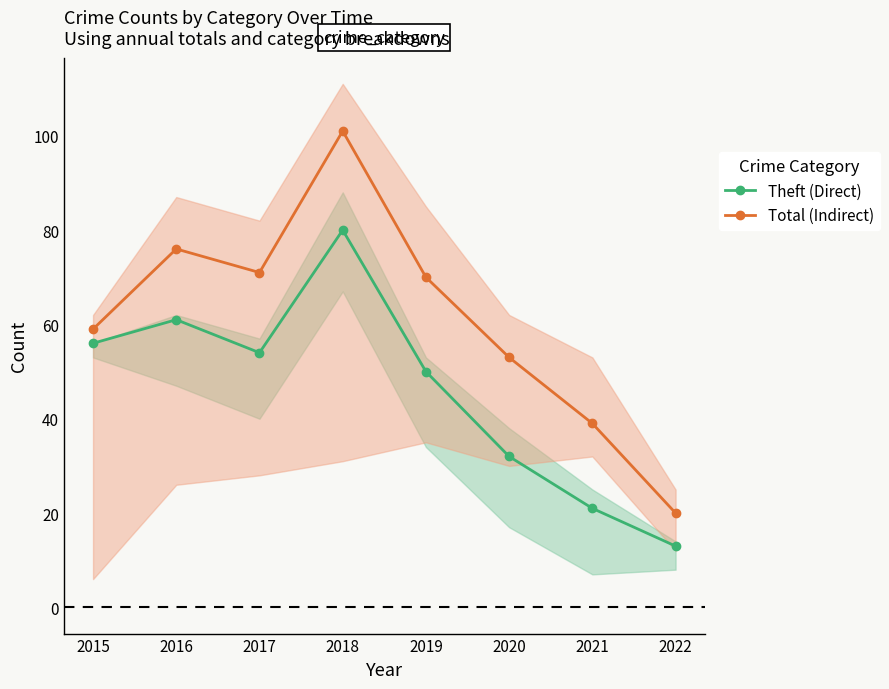

What is the minimum value shown in the chart?

13